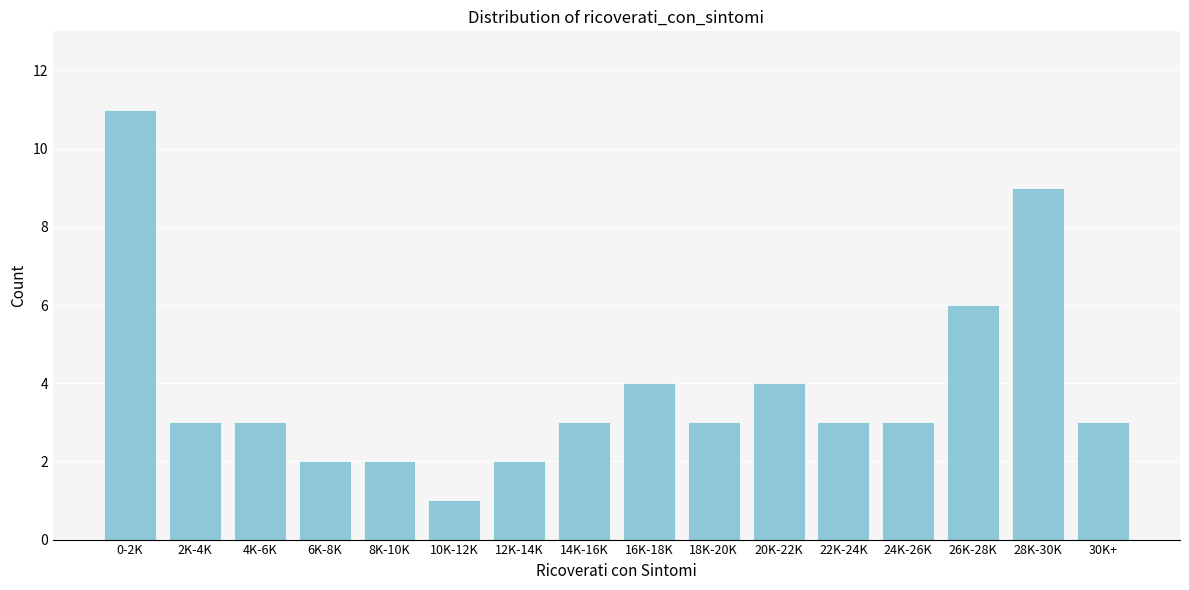

Reading left to right, what are all the values shown in this chart?

0-2K=11	2K-4K=3	4K-6K=3	6K-8K=2	8K-10K=2	10K-12K=1	12K-14K=2	14K-16K=3	16K-18K=4	18K-20K=3	20K-22K=4	22K-24K=3	24K-26K=3	26K-28K=6	28K-30K=9	30K+=3